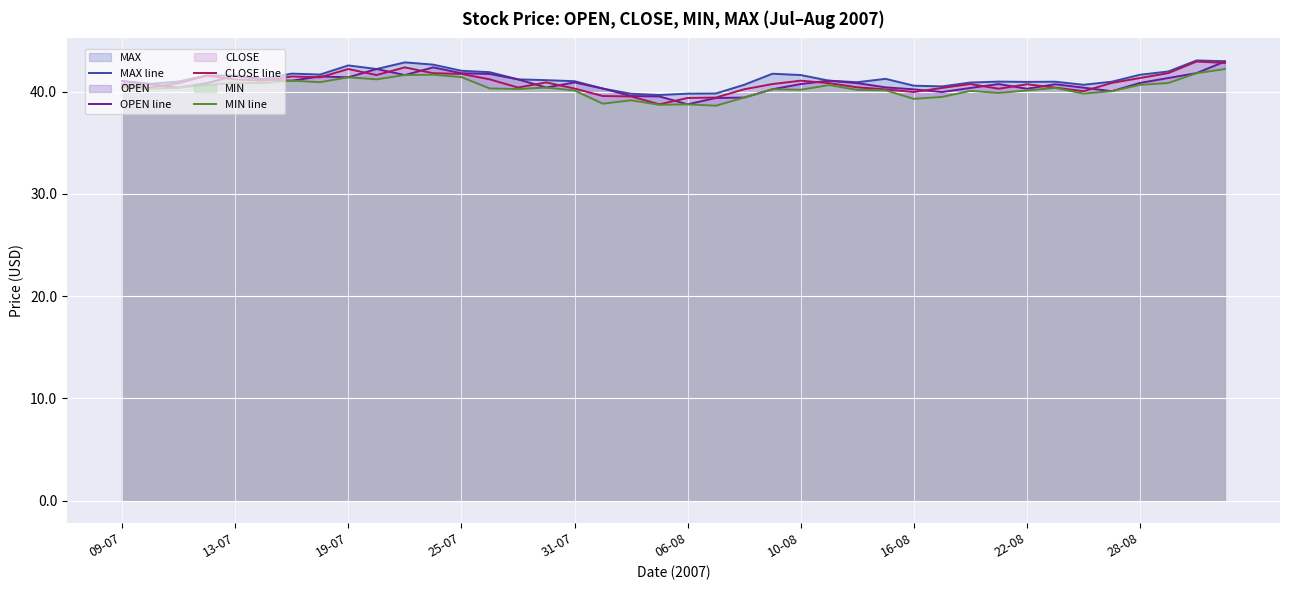

How many lines are shown in the chart?

4